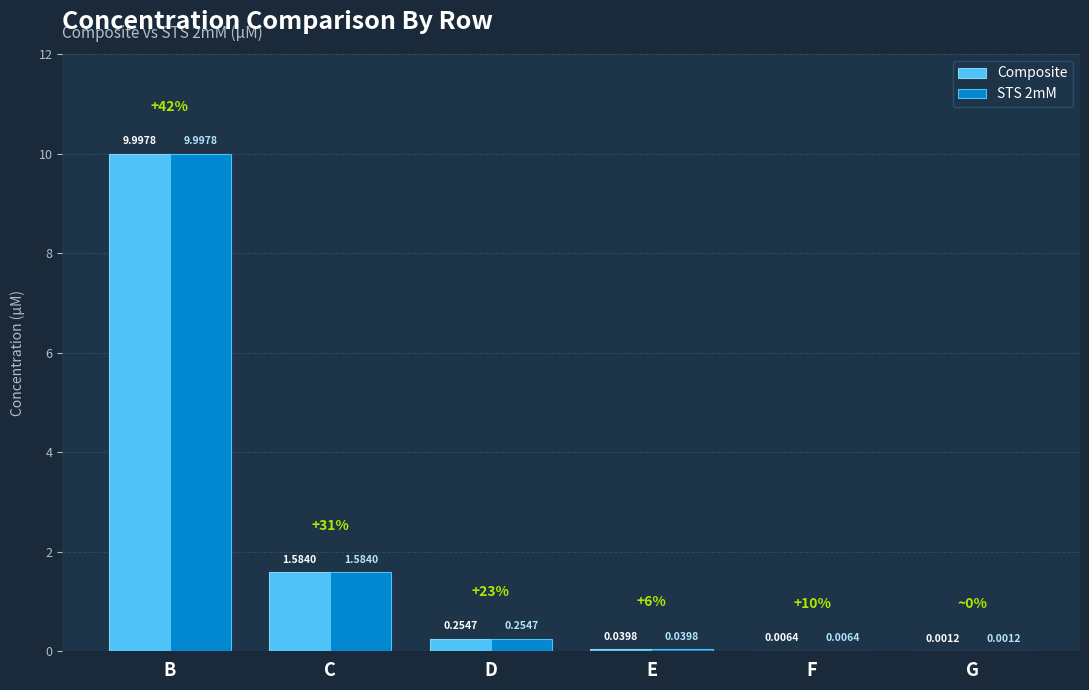

True or false: STS 2mM has a value of 2.7 at C.

False